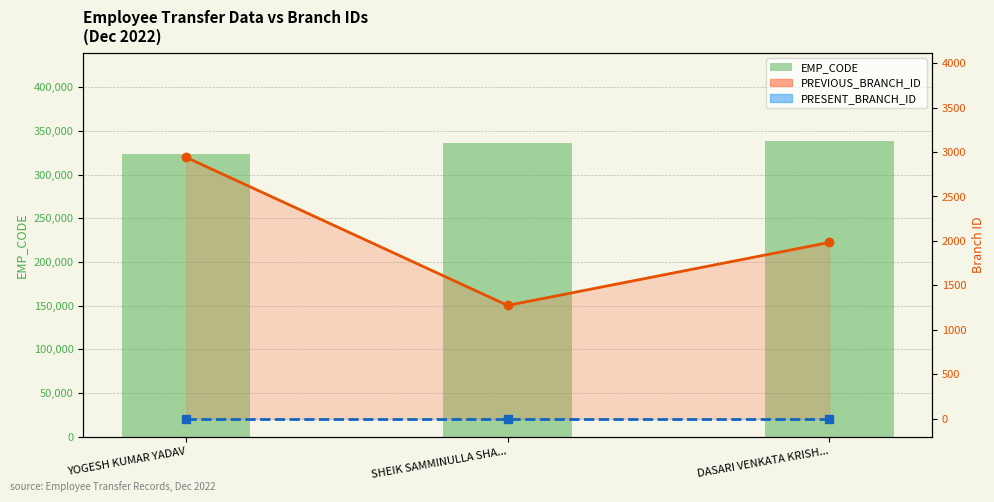

Does the chart contain stacked bars?

No